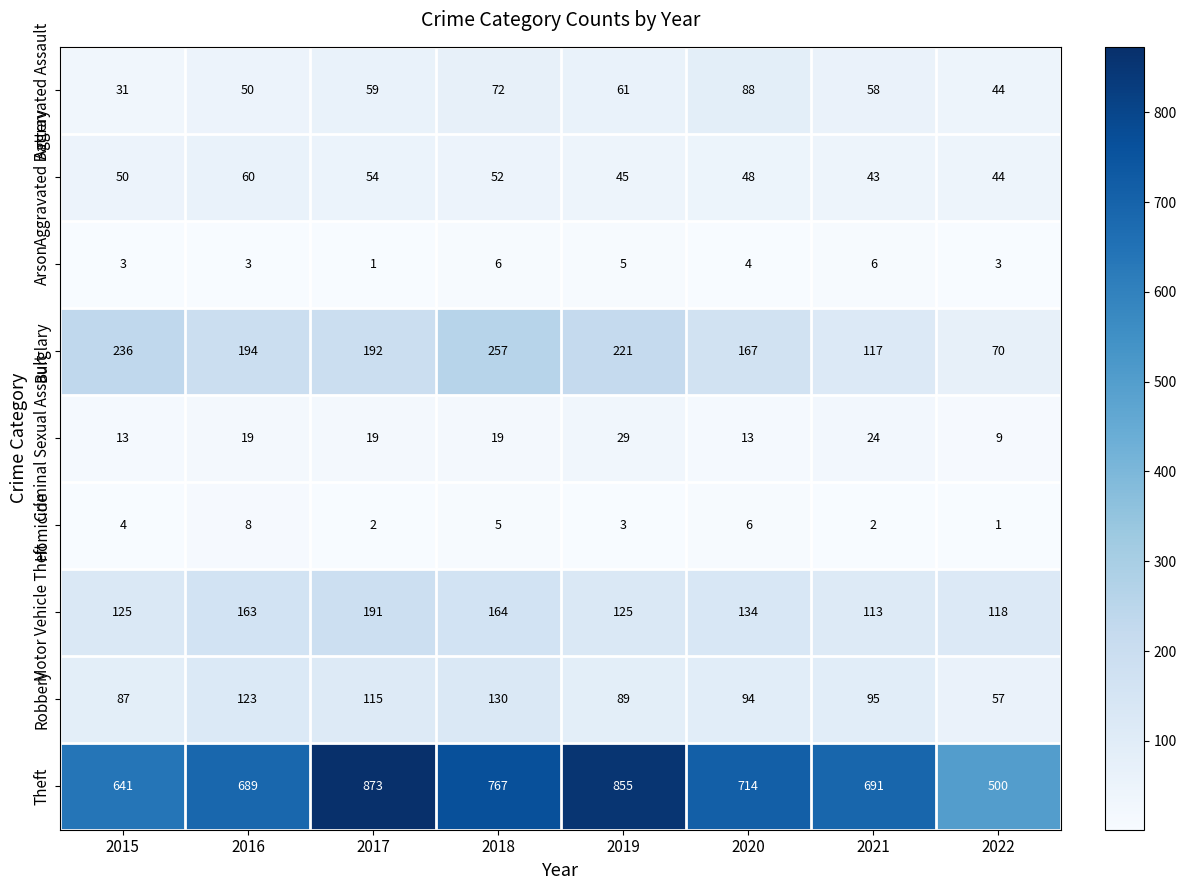

What is the difference between the Burglary values at 2020 and 2021?

50